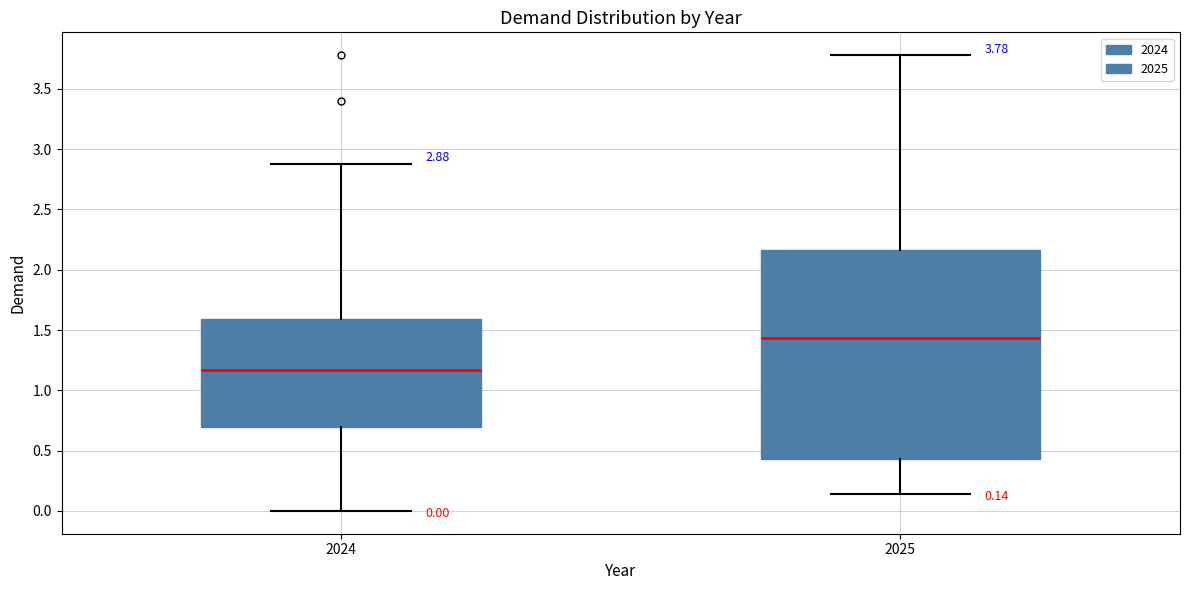

Which box's median line is the lowest?

2024